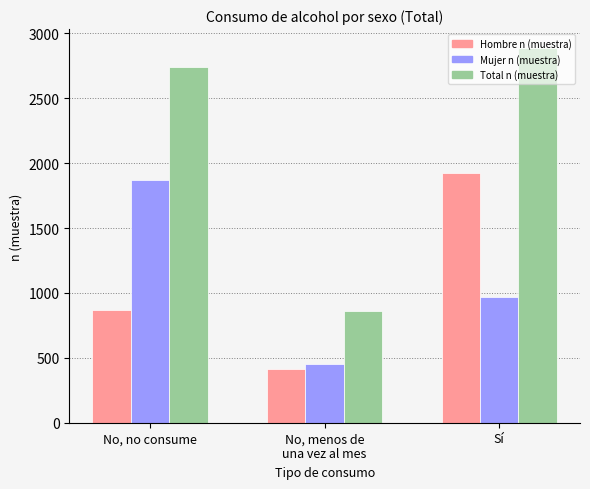

Which category has the highest value in the Hombre n (muestra) series?

Sí